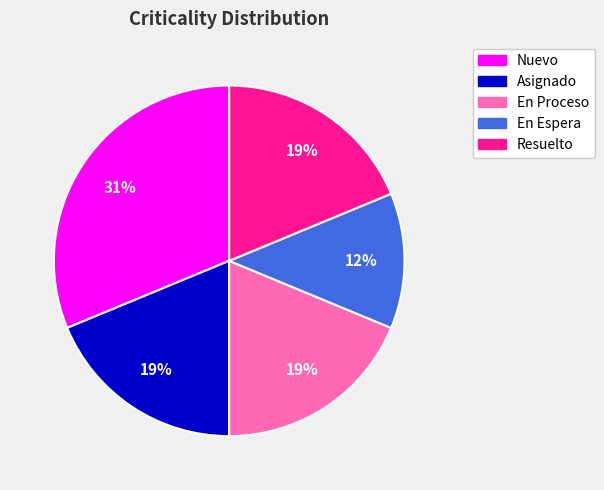

Which has a higher value, En Proceso or Nuevo?

Nuevo